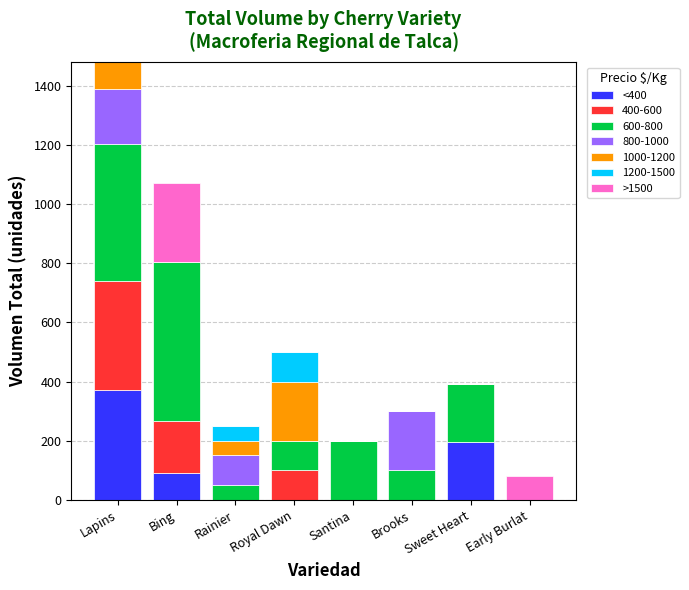

What is the total value across all series at Bing?

1070.0